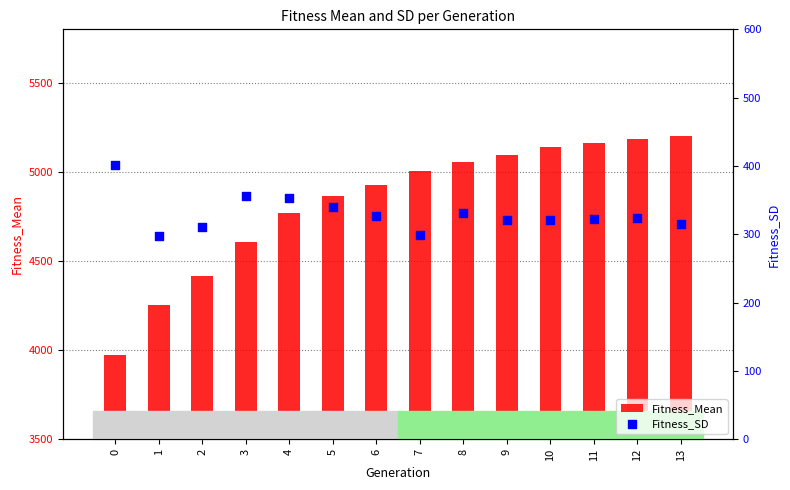

What are all the series names shown in the legend?

Fitness_Mean, Fitness_SD